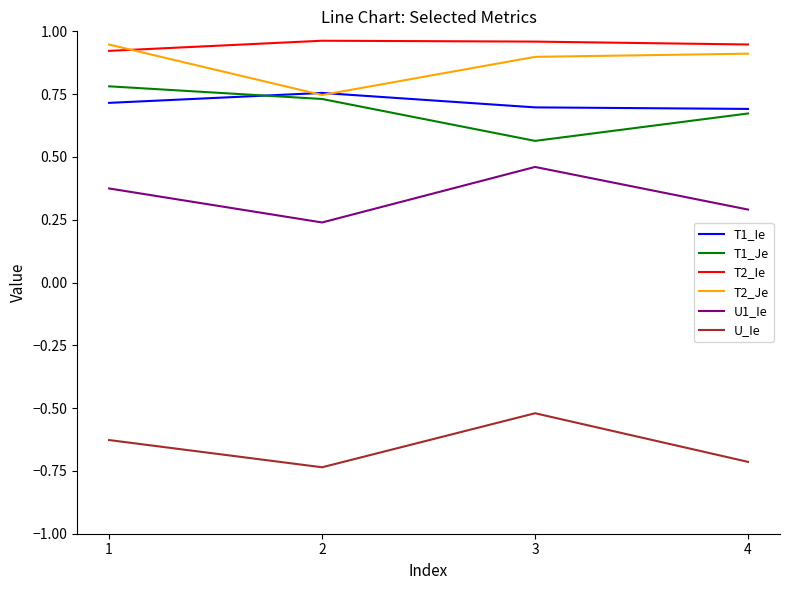

Is the value of U1_Ie at 1 greater than the value of T2_Je at 2?

No